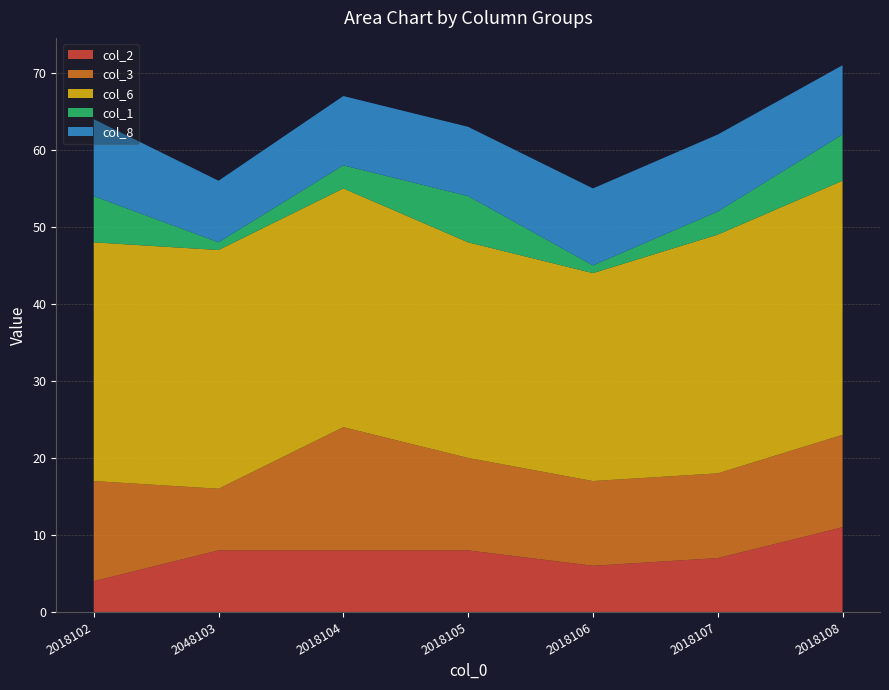

Reading right to left, extract all data points from this chart.

col_2: 2018108=11	2018107=7	2018106=6	2018105=8	2018104=8	2048103=8	2018102=4
col_3: 2018108=12	2018107=11	2018106=11	2018105=12	2018104=16	2048103=8	2018102=13
col_6: 2018108=33	2018107=31	2018106=27	2018105=28	2018104=31	2048103=31	2018102=31
col_1: 2018108=6	2018107=3	2018106=1	2018105=6	2018104=3	2048103=1	2018102=6
col_8: 2018108=9	2018107=10	2018106=10	2018105=9	2018104=9	2048103=8	2018102=10